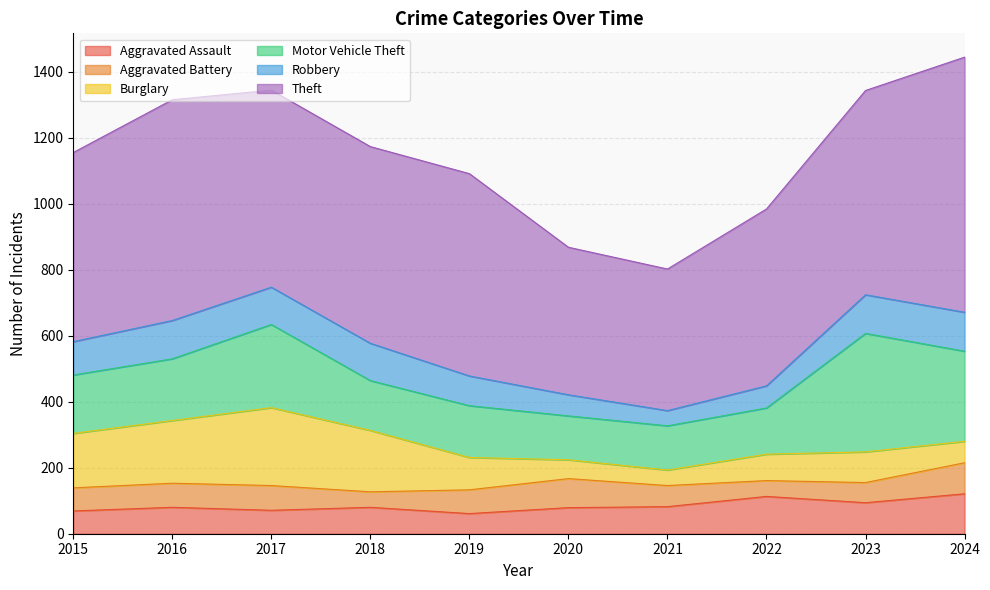

What is the spread (max minus min) of values at 2023?

558